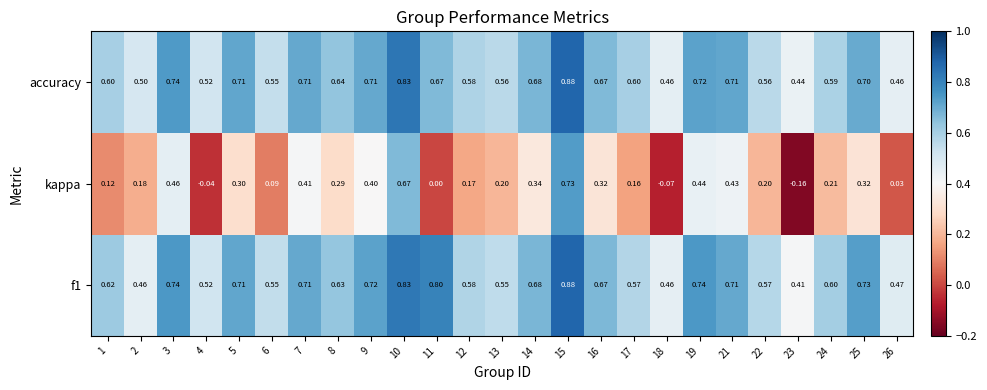

At which category does the chart reach its peak across all series?

15